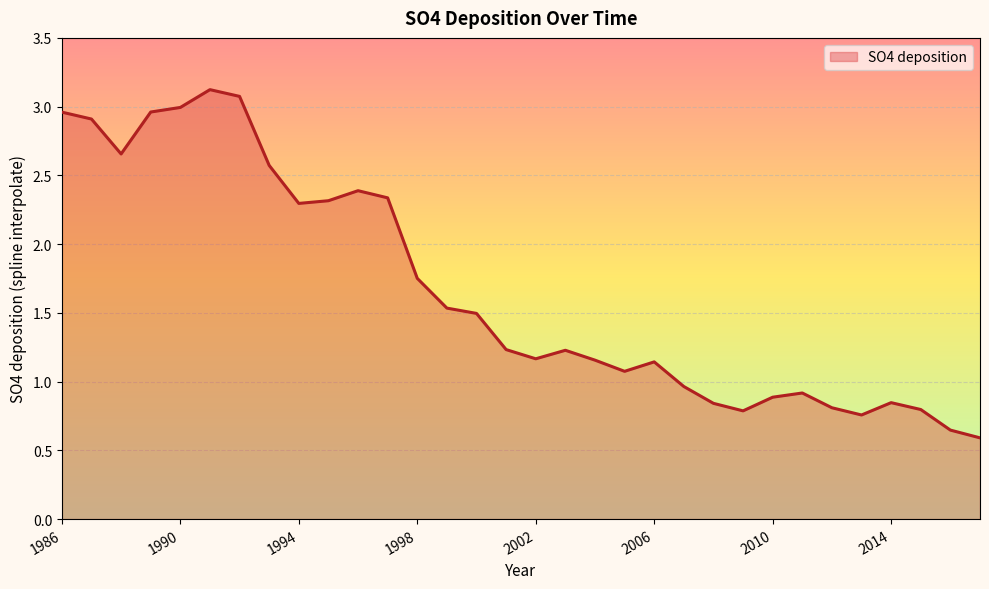

What is the difference between the maximum and minimum values?

2.5